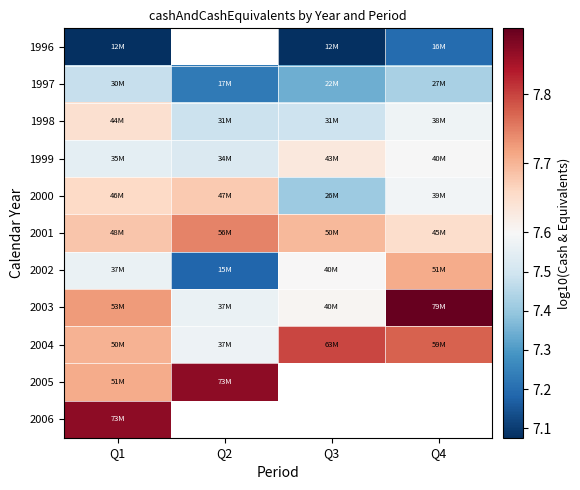

At how many categories does at least one series exceed 7?

4